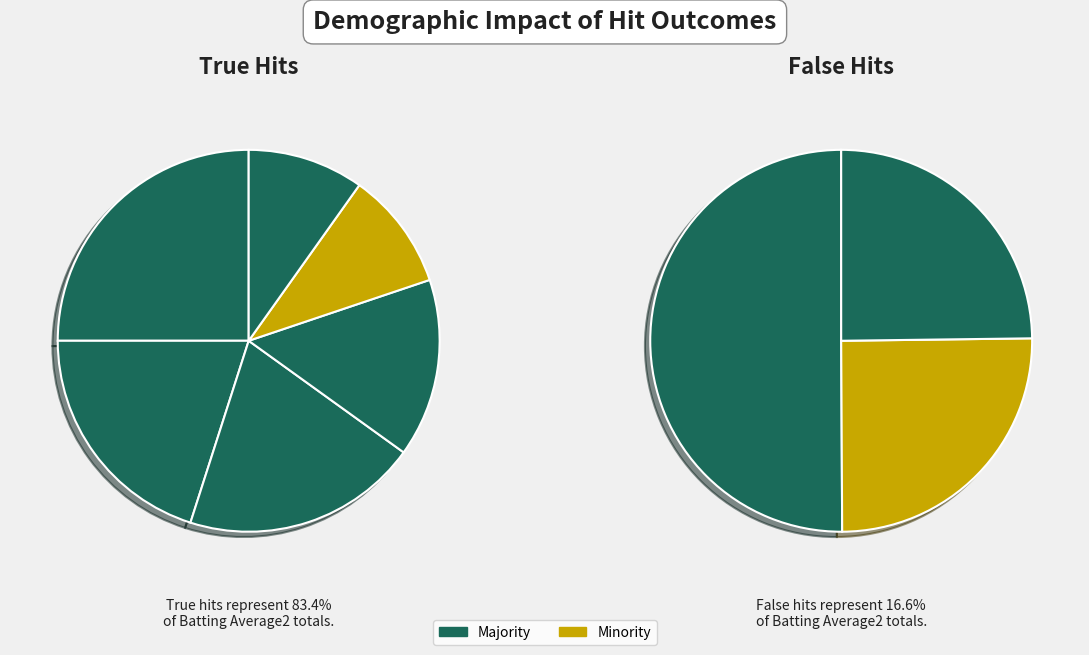

True or false: True accounts for 10% of the total.

True